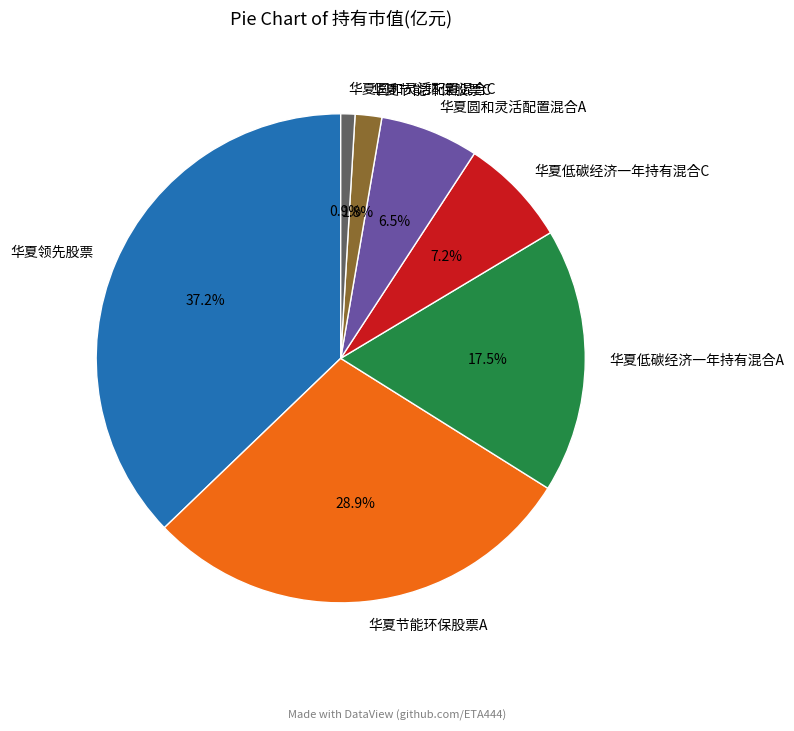

To the nearest percent, what is the difference between the 华夏圆和灵活配置混合A and 华夏节能环保股票A slice percentages?

22%